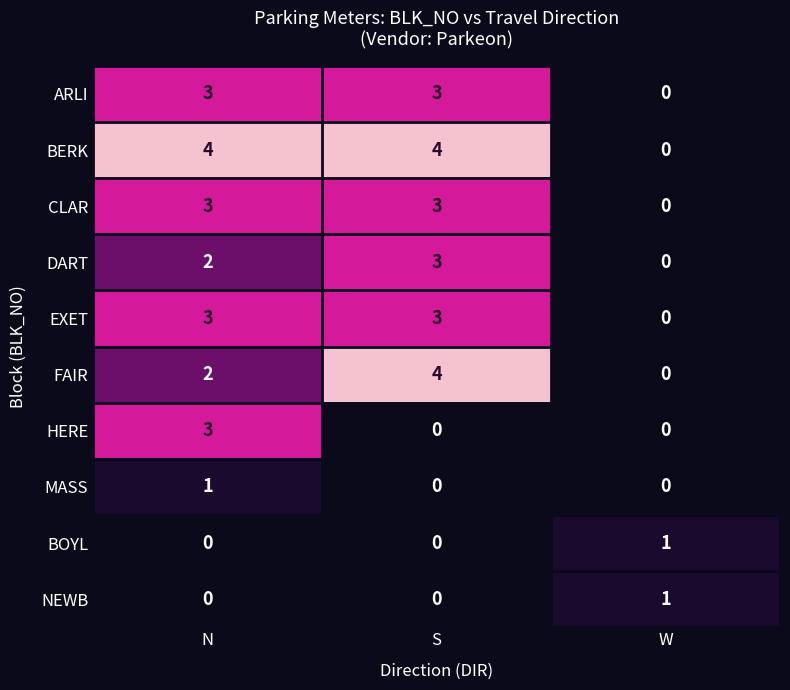

True or false: BERK has a value of 4 at N.

True